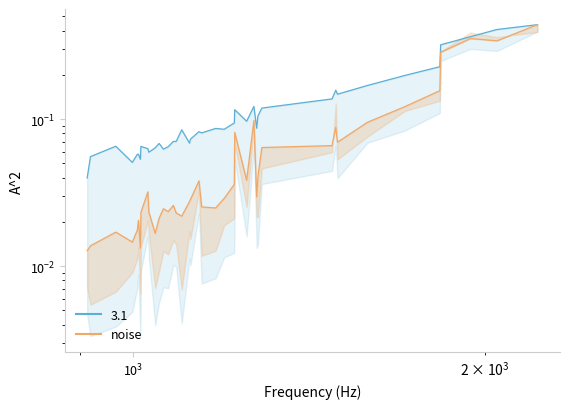

Count the number of categories in the chart.

40